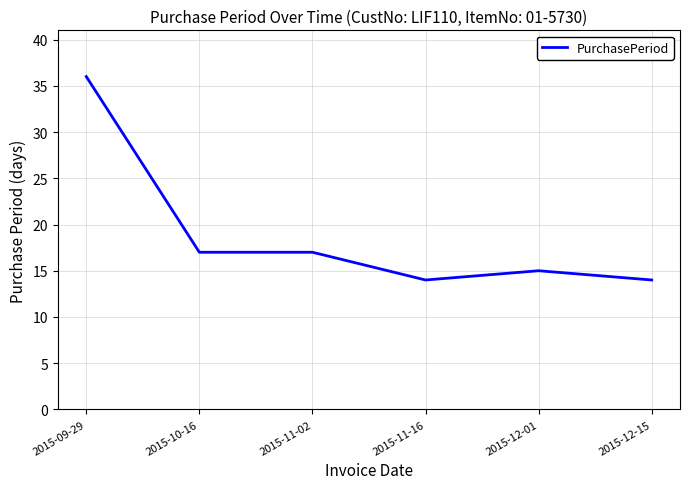

True or false: the data has more than 2 interior local peaks.

False